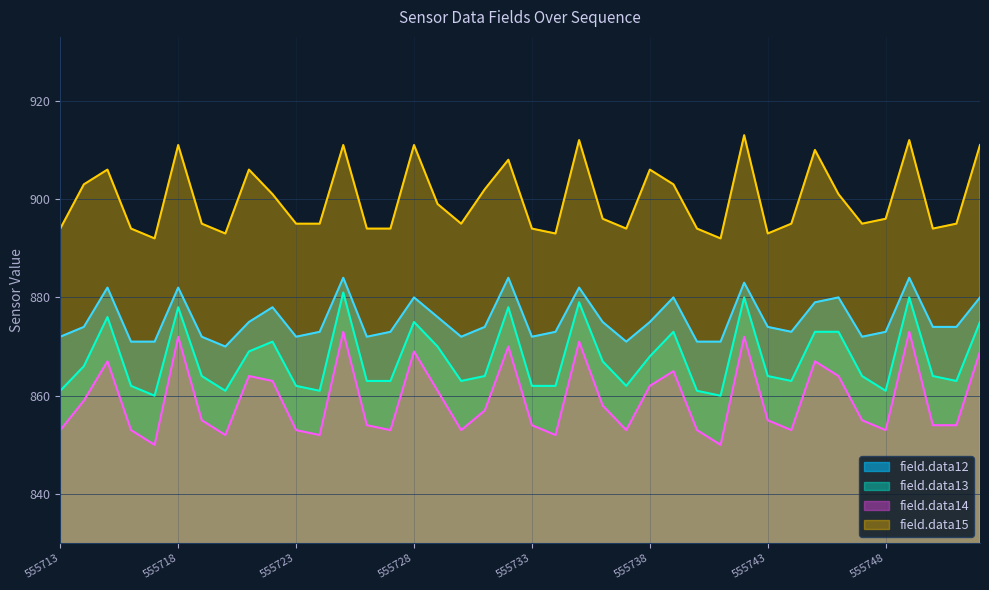

Which series has the largest total across all categories?

field.data15